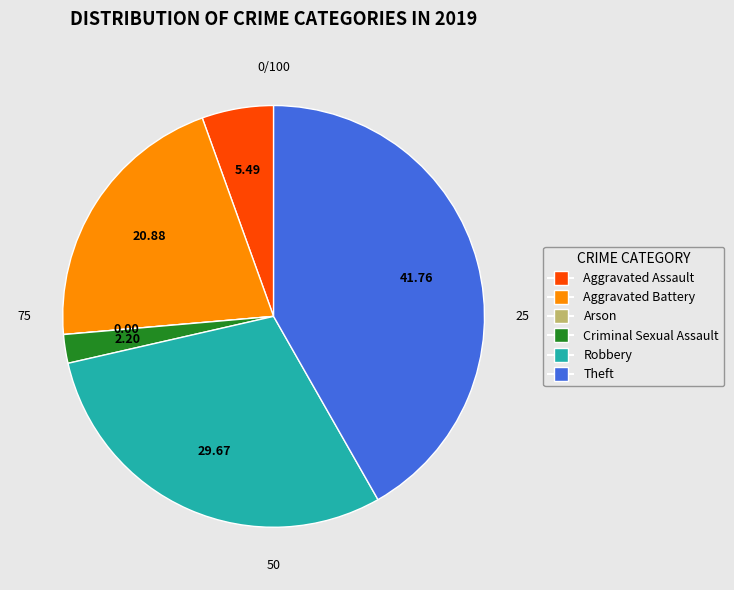

What is the largest slice in the pie chart?

Theft